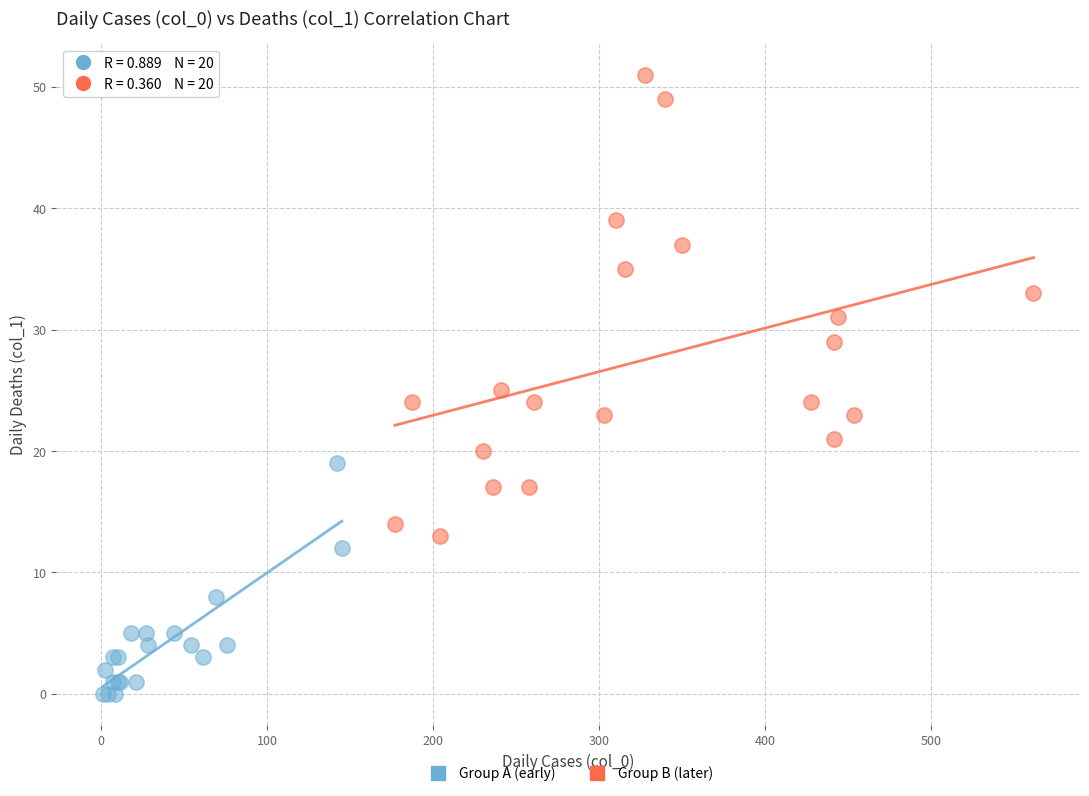

Which series has the largest Y range (max minus min)?

Group B (later)